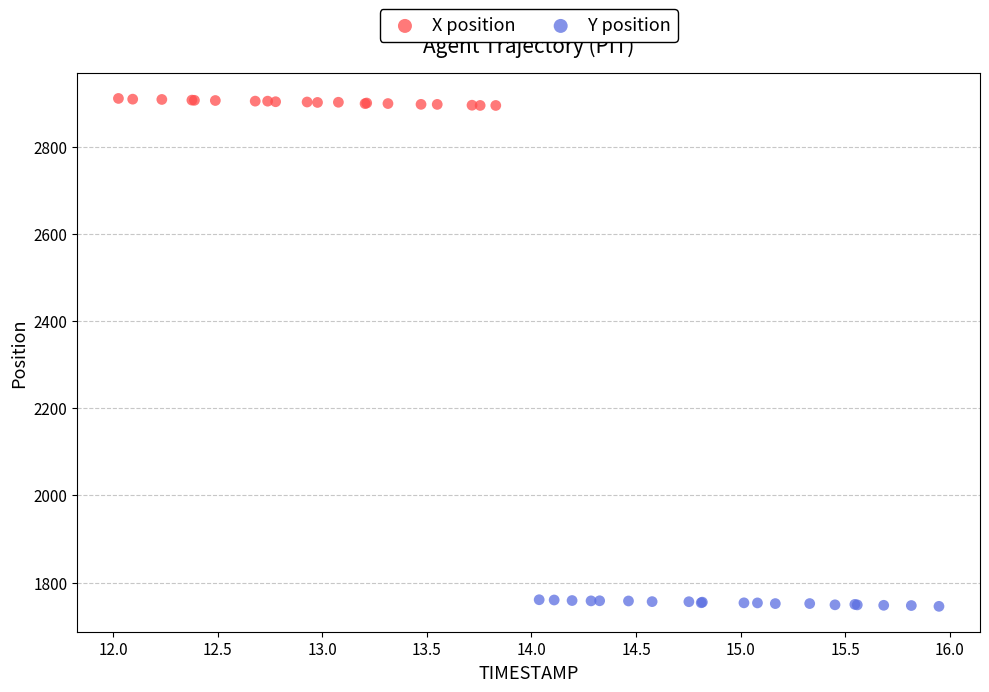

What are all the series names shown in the legend?

X position, Y position